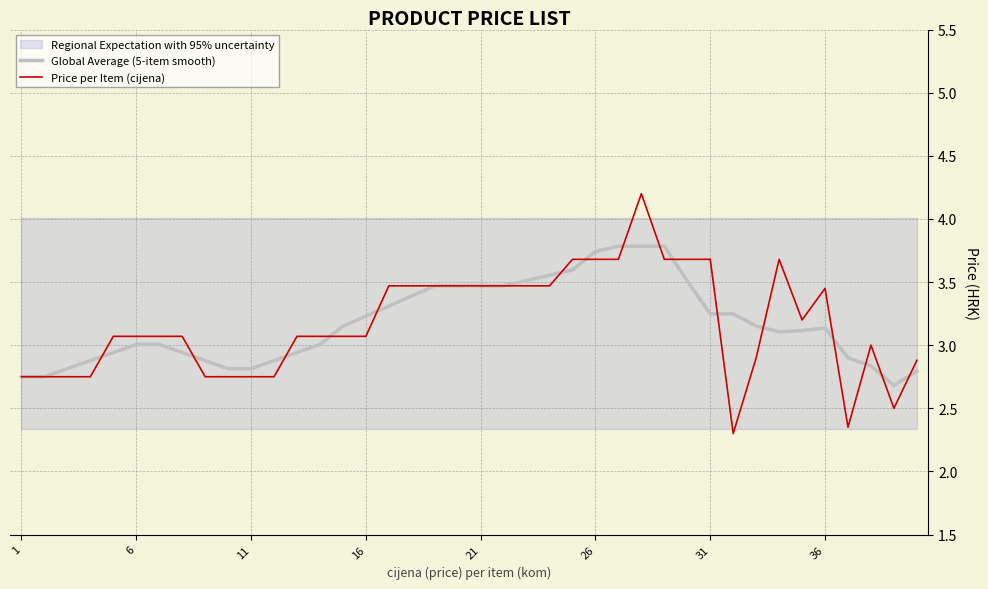

What is the highest value of the Price per Item (cijena) series?

4.2